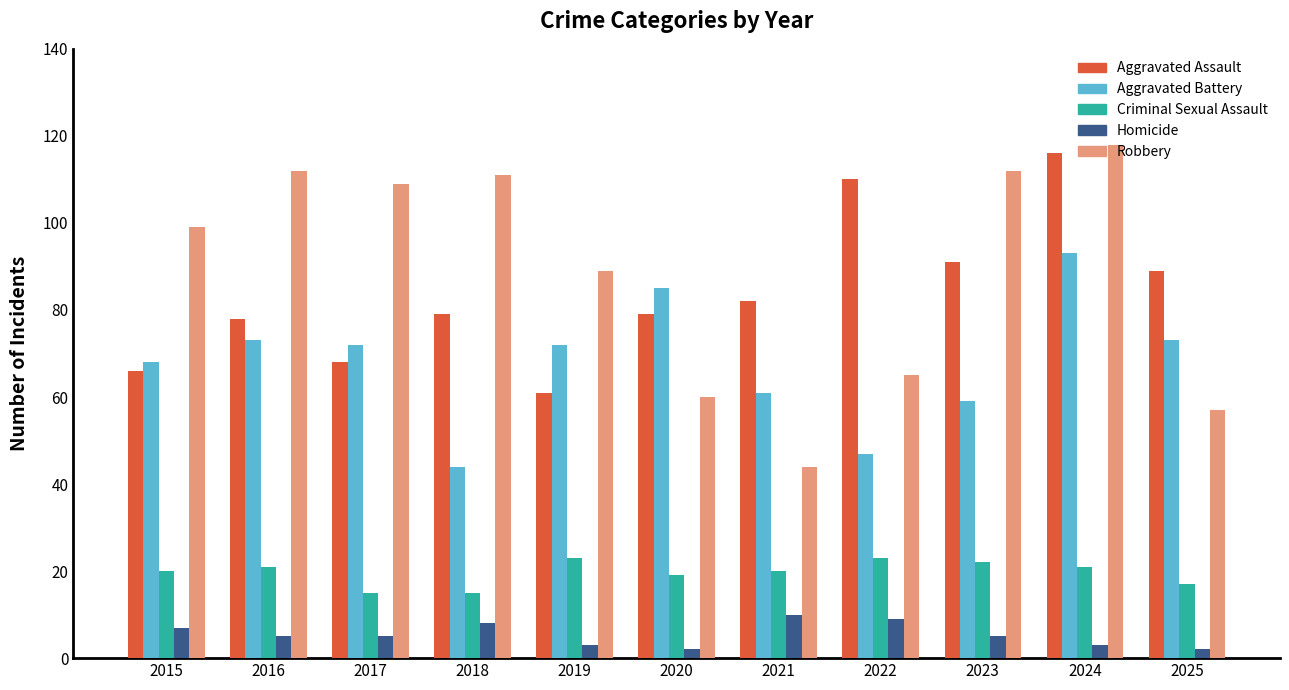

At how many categories does at least one series exceed 80?

11